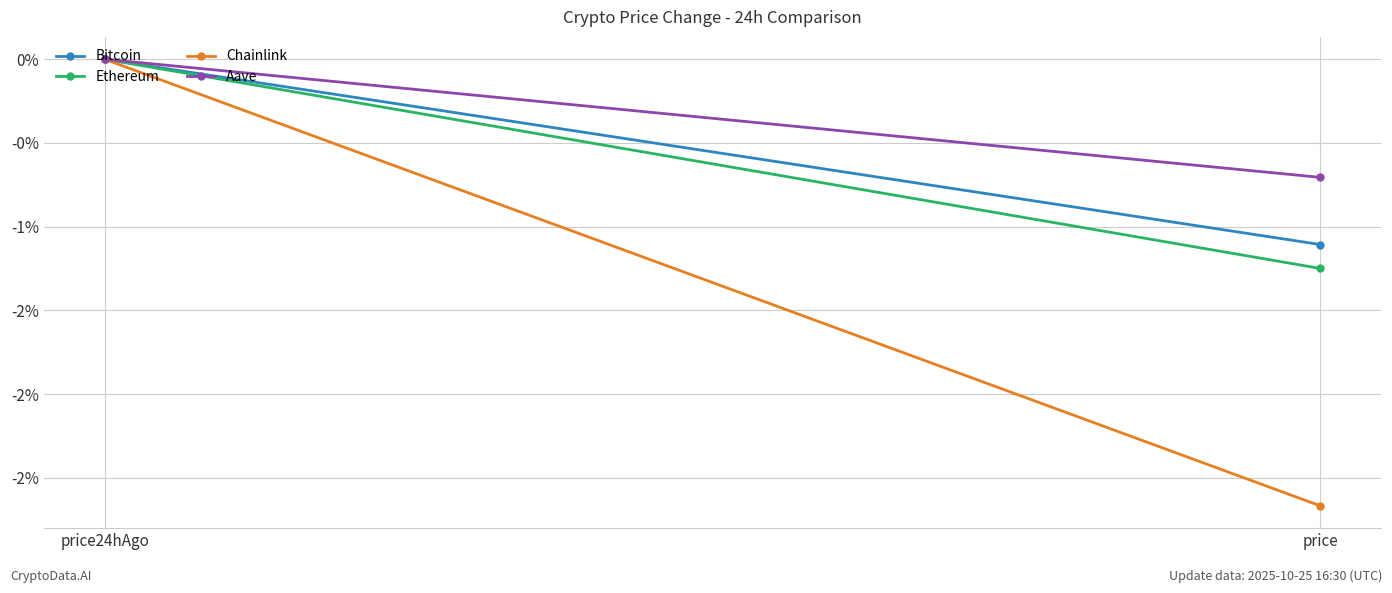

At which label does Aave reach its minimum?

price